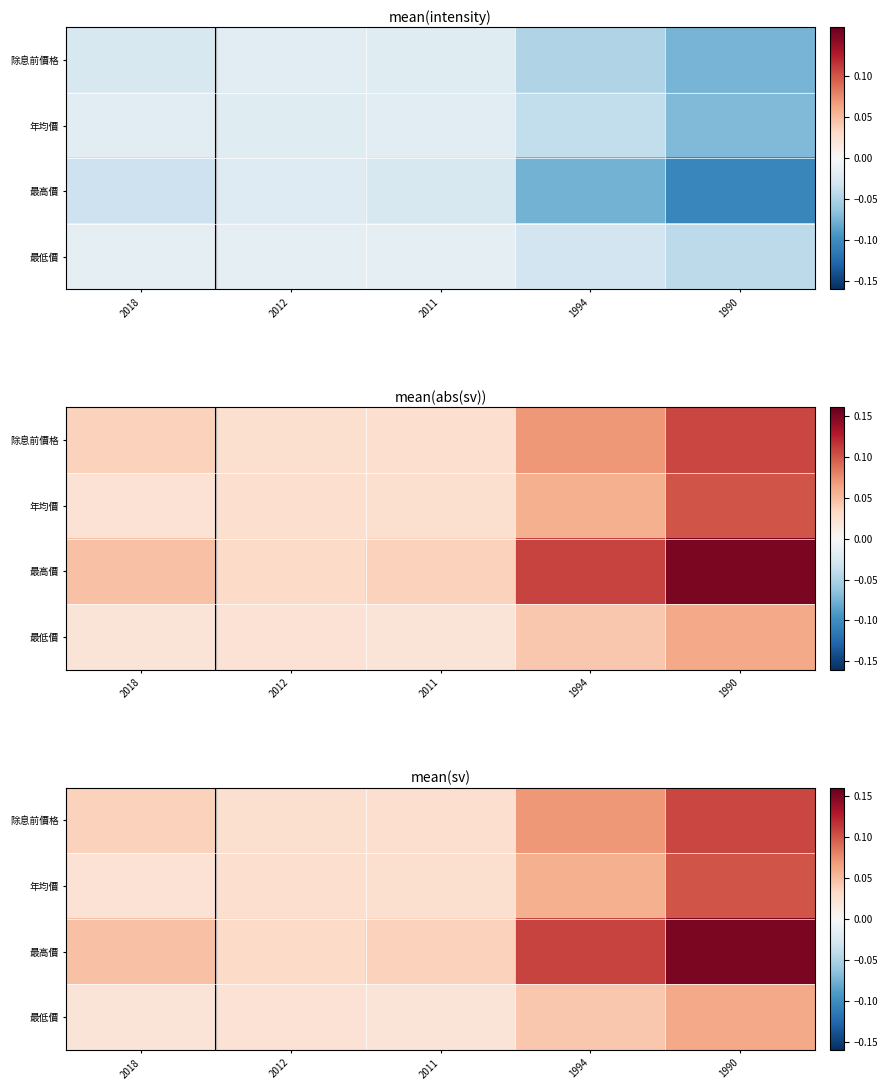

Which series changed the most between 2018 and 1990?

最高價